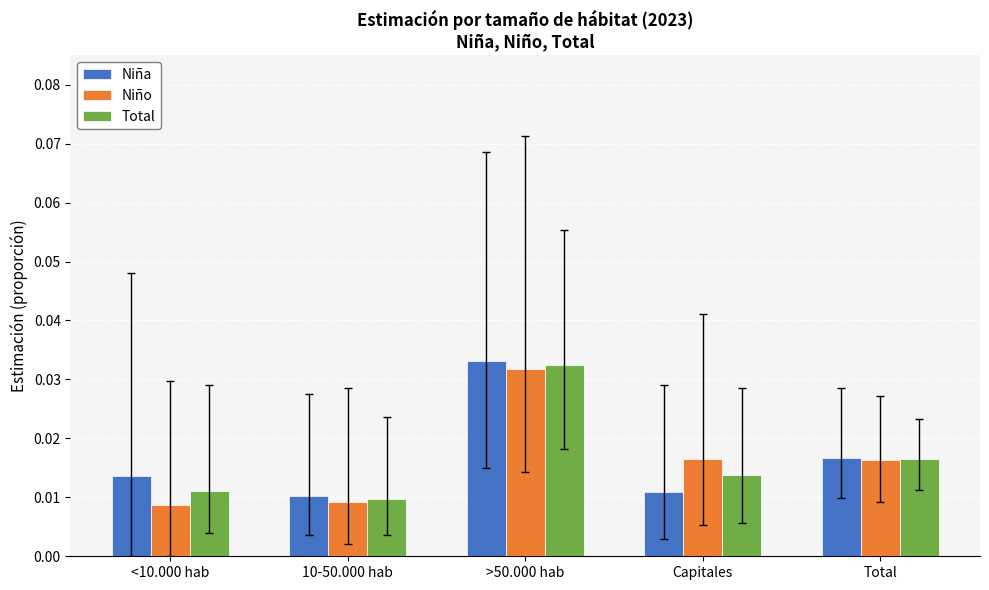

Which label corresponds to the largest value in the chart?

>50.000 hab